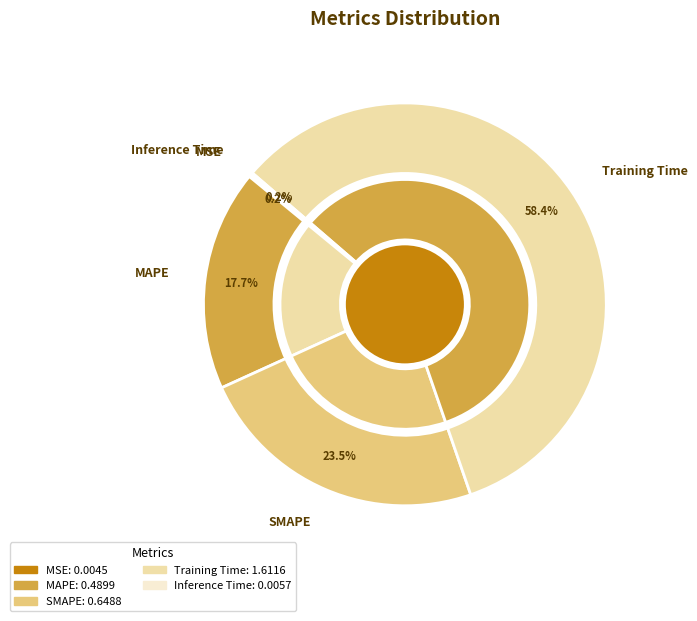

Is there any slice that represents more than half of the pie?

Yes